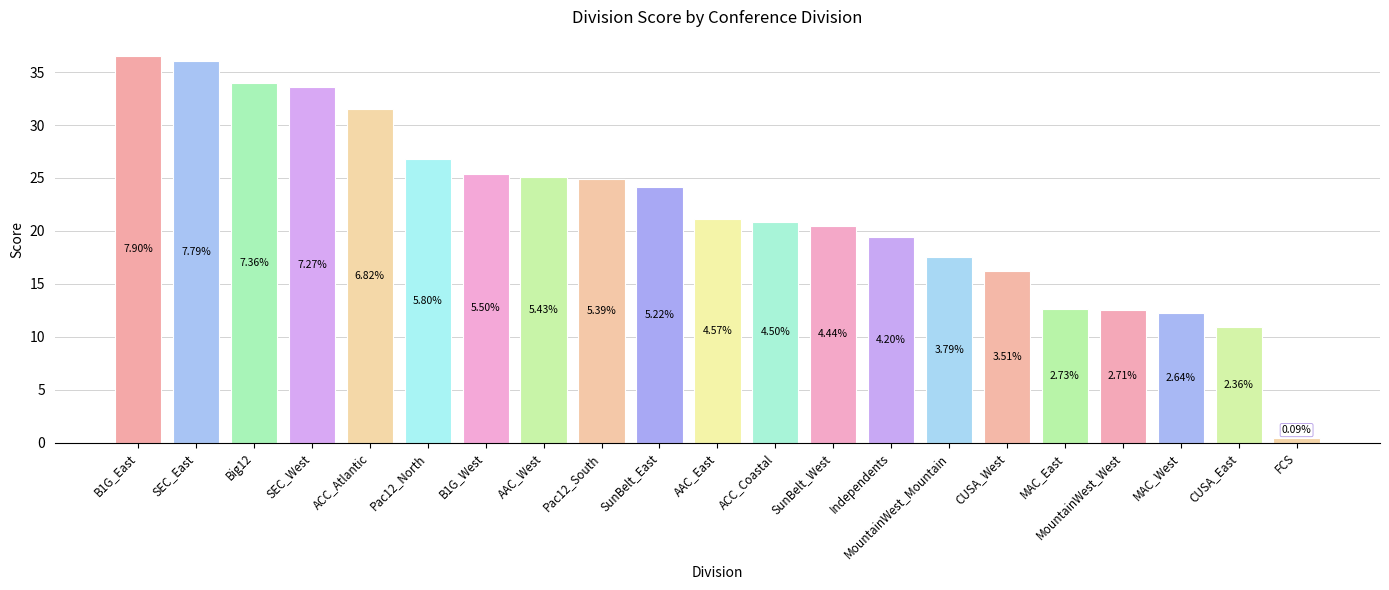

True or false: the data shows 39.8 at SunBelt_East.

False